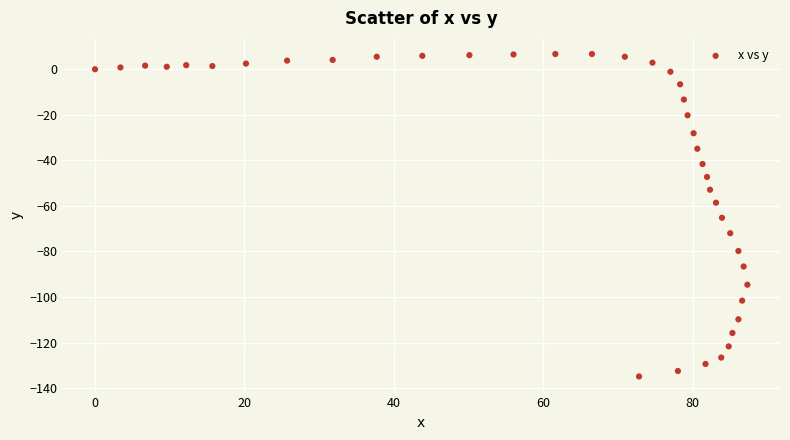

What is the range of Y values (max minus min)?

141.6